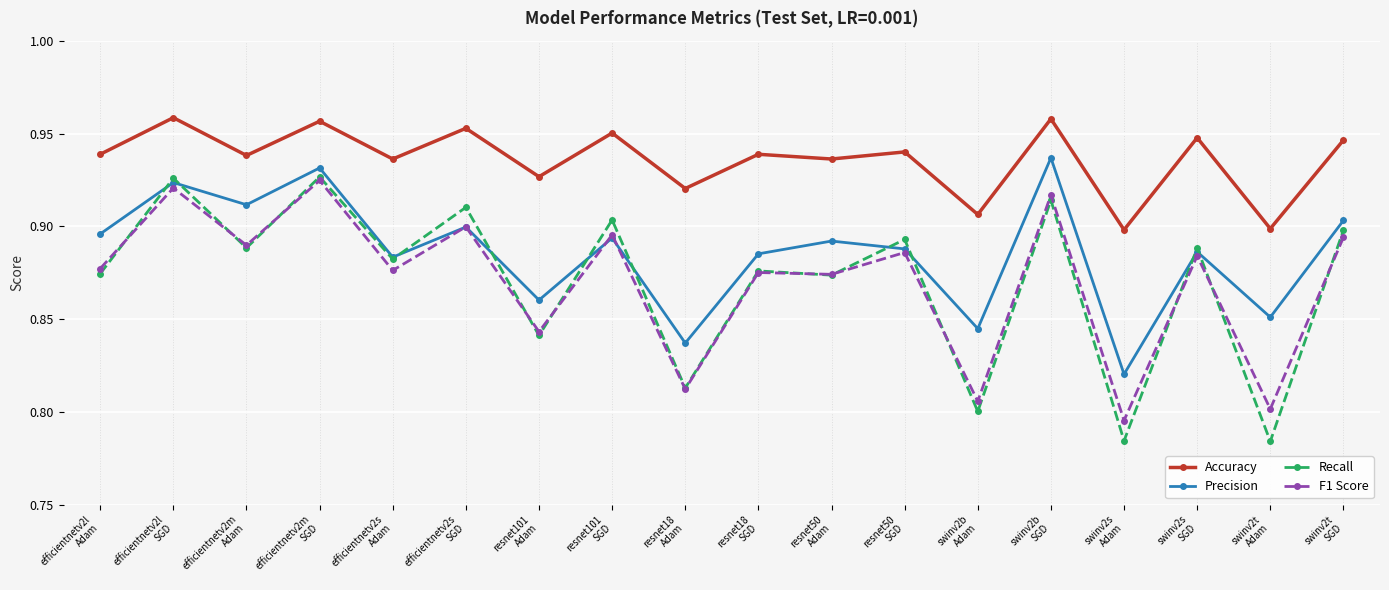

True or false: Accuracy and Recall cross at least once.

False